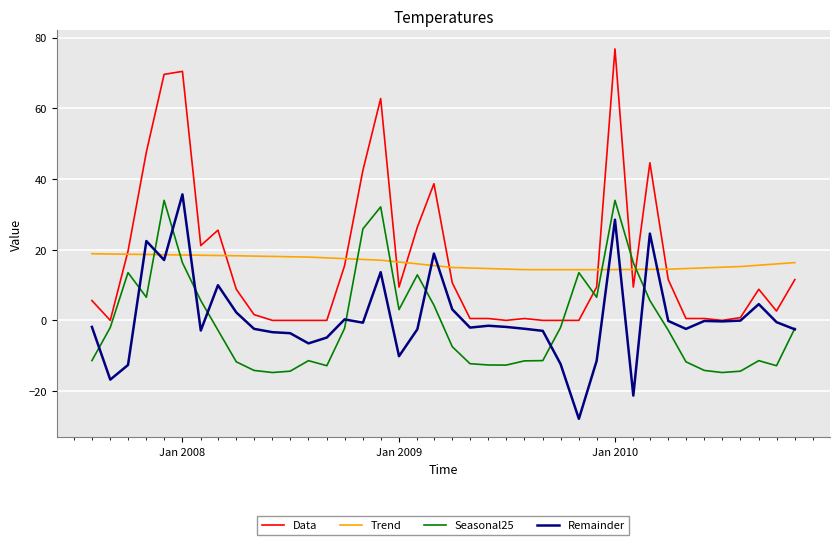

Which series has the widest spread of values?

Data